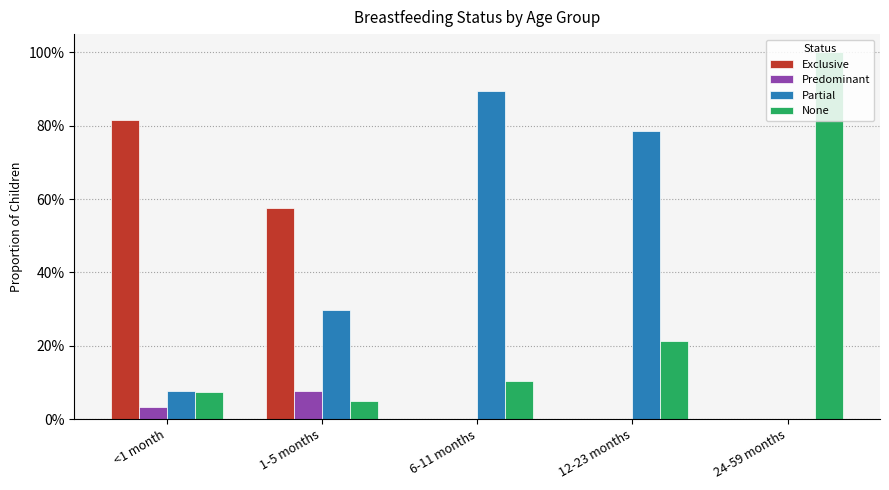

Are the bars grouped side by side (vs. stacked)?

Yes